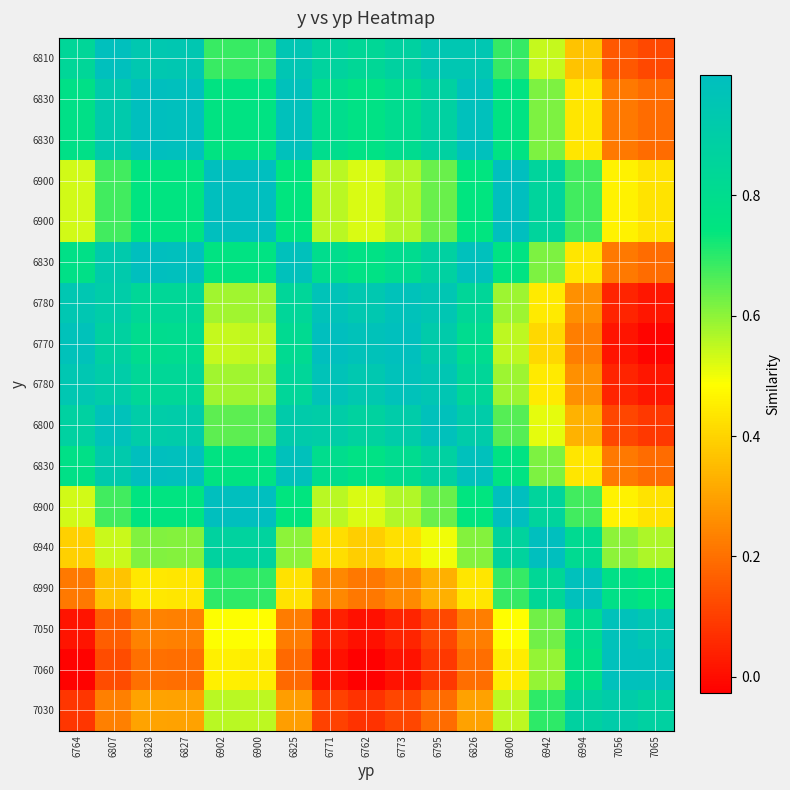

At how many categories does at least one series exceed 0?

17